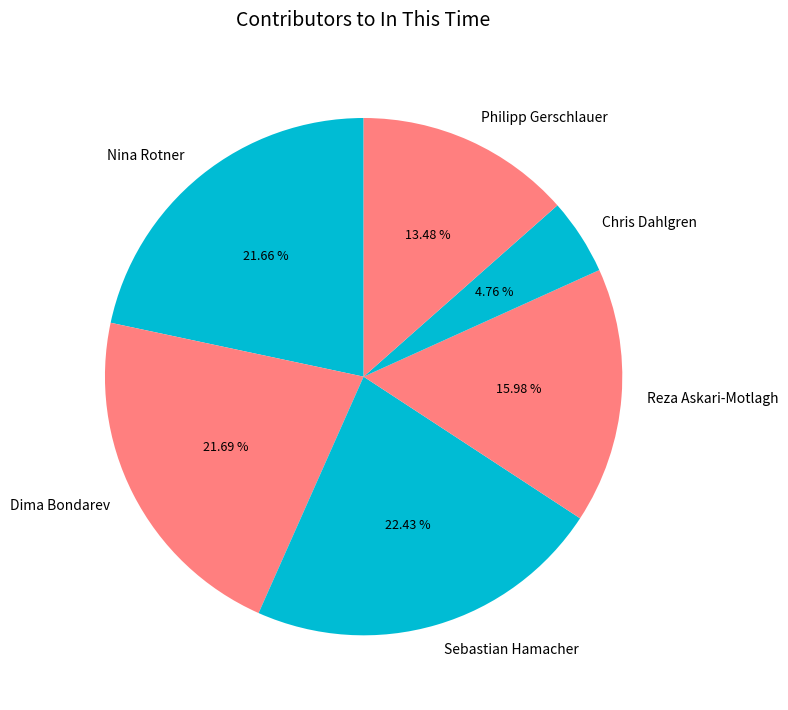

Is Chris Dahlgren the majority of the pie?

No